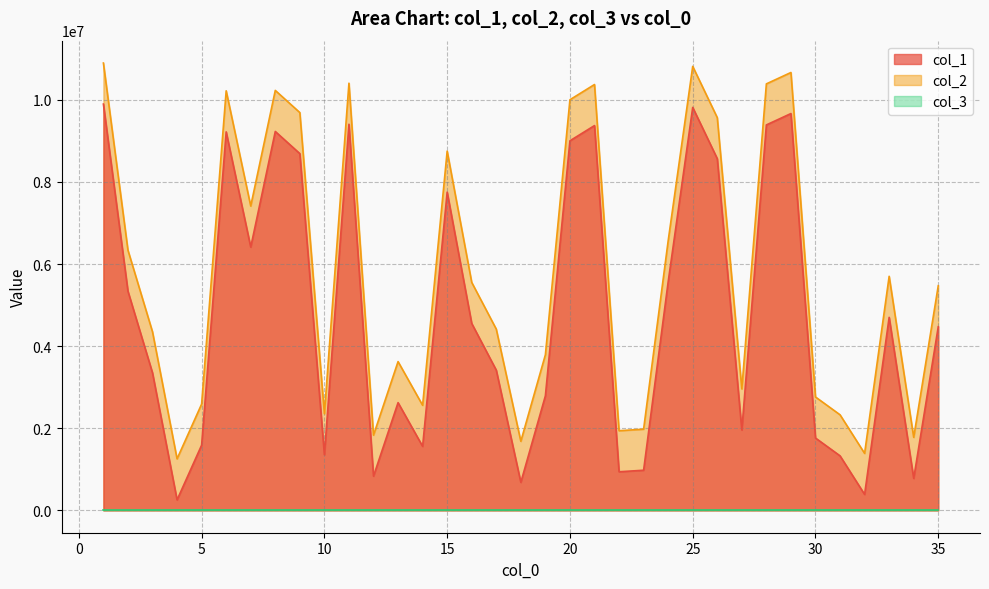

Between 4 and 8, which is larger?

8